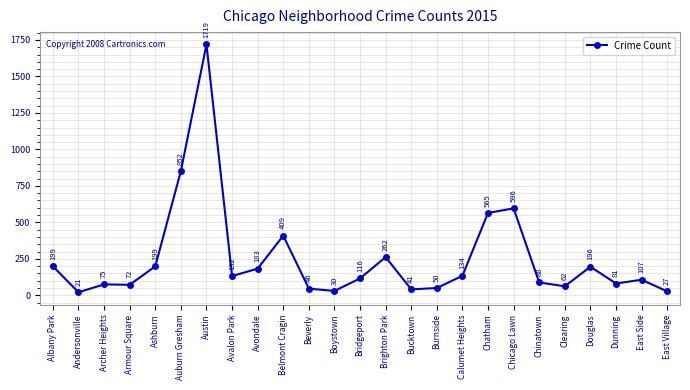

At which label is the value closest to 870?

Auburn Gresham